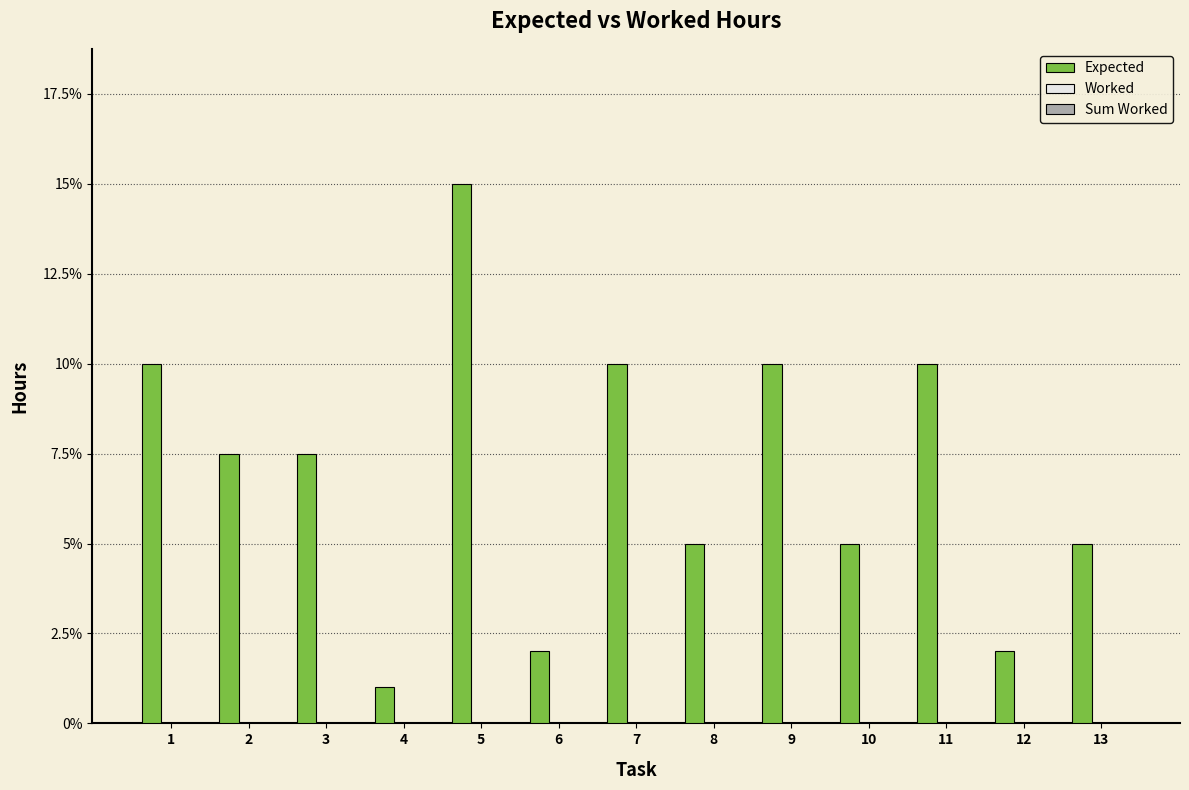

What is the value of the 4th bar from the left?

1.0